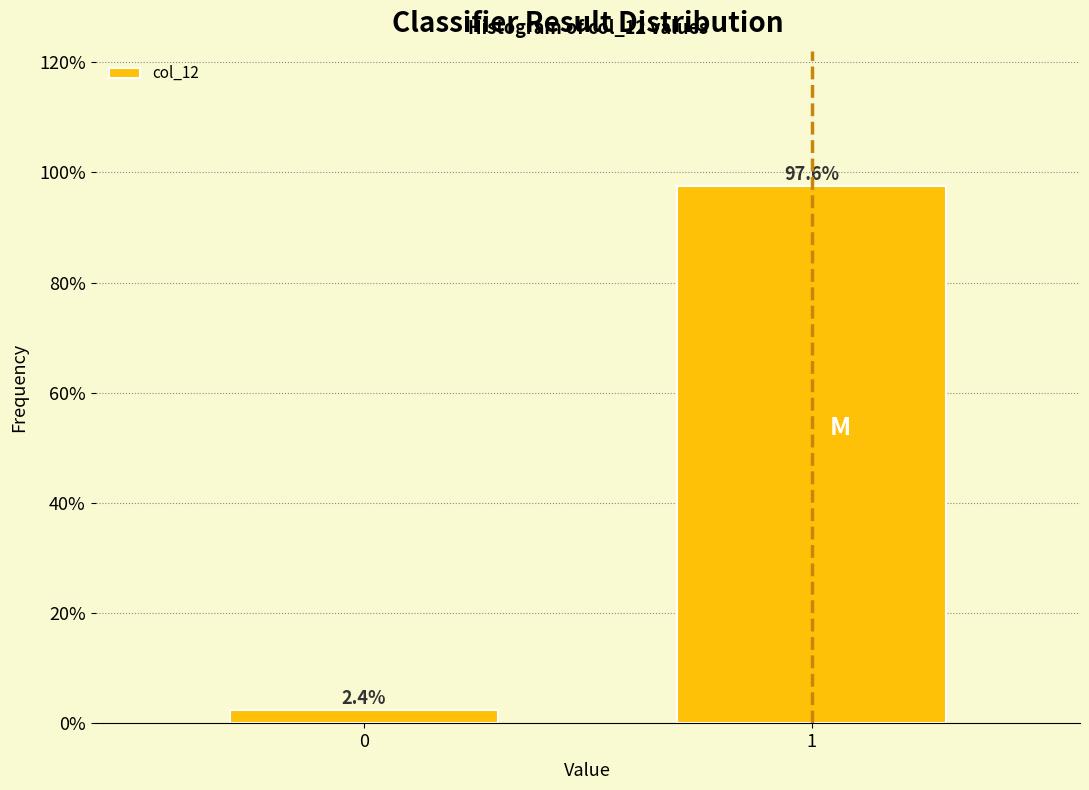

Reading right to left, transcribe all the data shown in this chart.

1=97.6	0=2.4